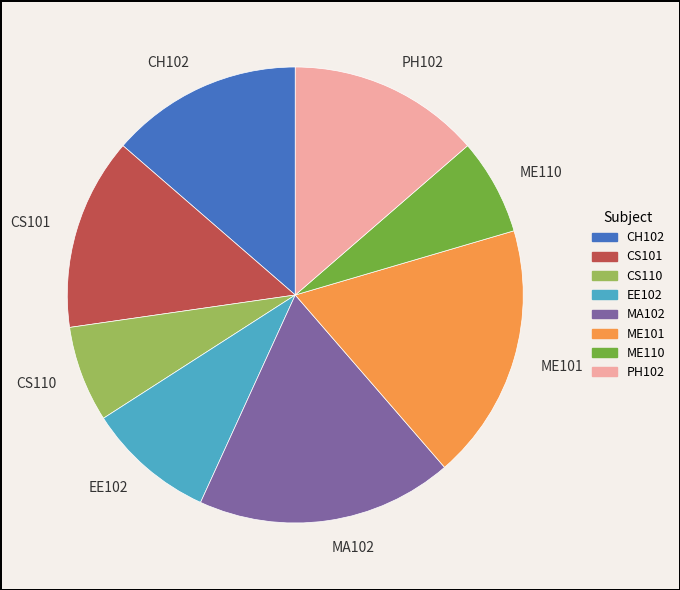

Count the number of slices in the pie.

8